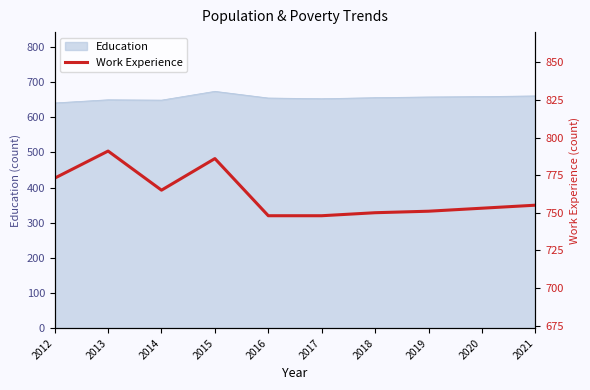

Where does the data first go above 755?

2012